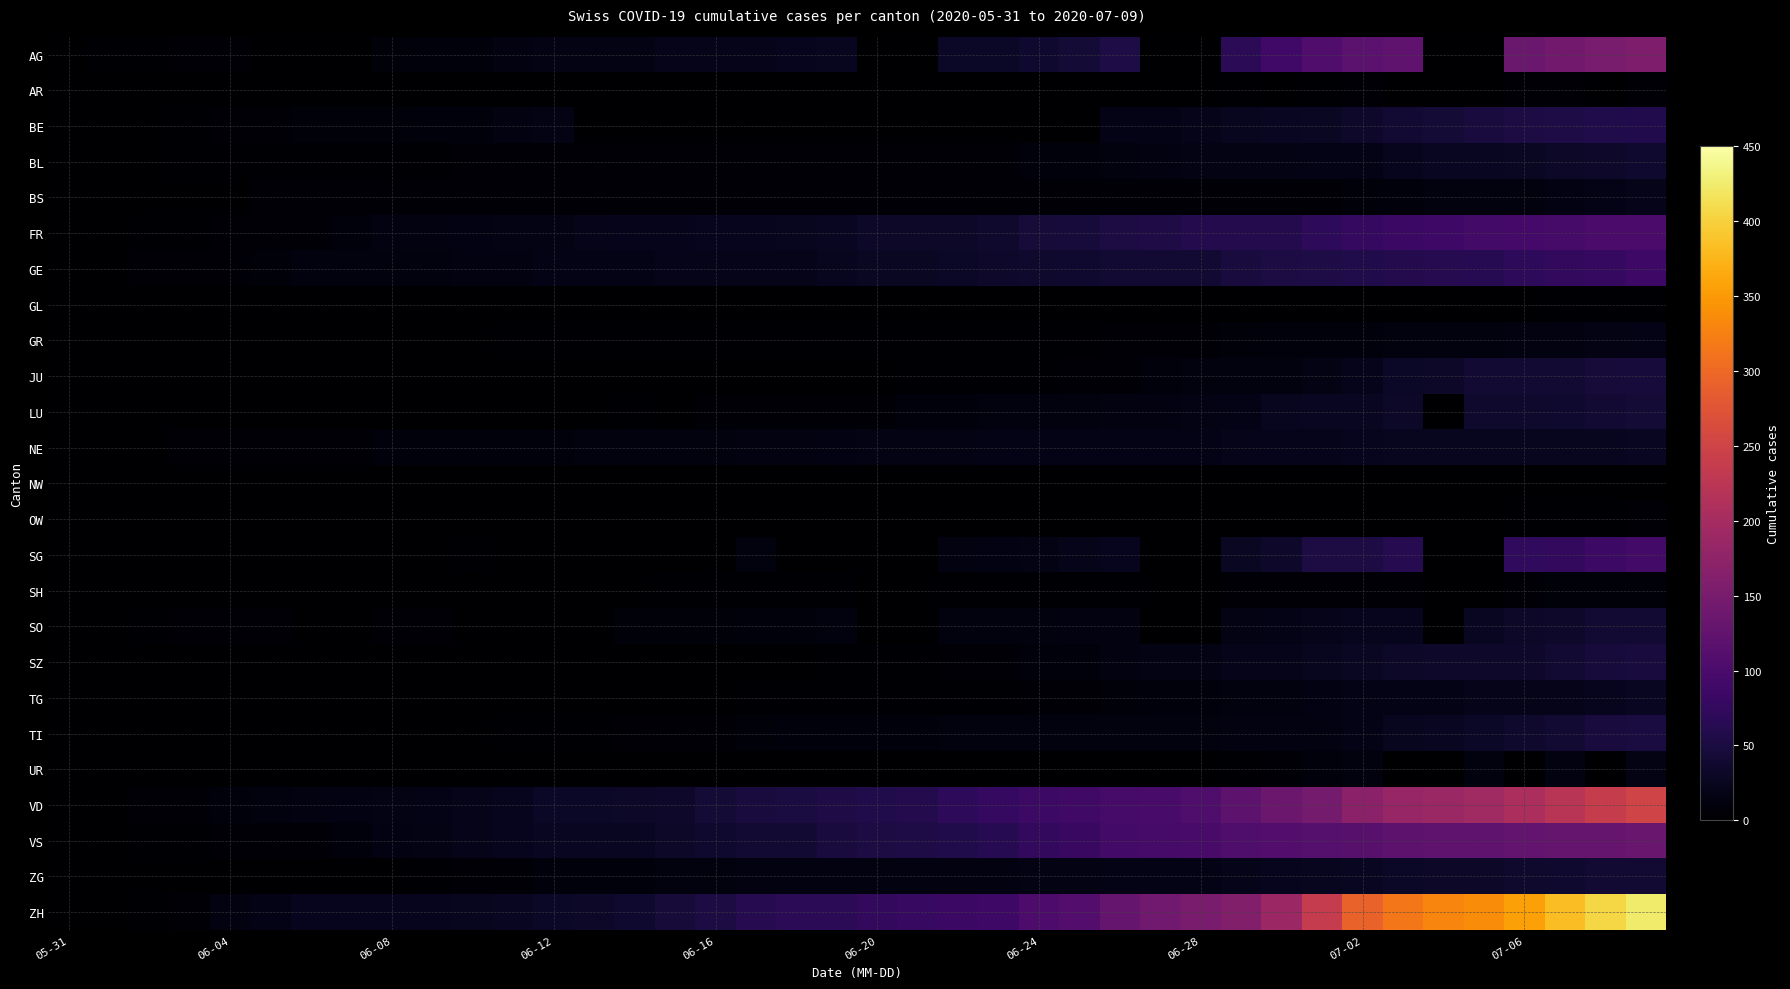

Reading left to right, extract all data points from this chart.

AG: 0	3	3	4	6	0	0	0	8	10	10	13	16	16	17	20	21	21	24	26	0	0	31	31	38	43	53	0	0	68	91	106	119	123	0	0	135	143	150	156
AR: 0	0	0	0	0	0	0	0	0	0	0	0	0	0	0	0	0	0	0	0	0	0	0	0	0	0	1	0	0	2	0	3	4	0	0	0	4	4	0	5
BE: 0	0	1	2	4	6	8	8	8	9	9	14	17	0	0	0	0	0	0	0	0	0	0	0	0	0	18	19	21	25	27	29	35	39	43	49	52	53	57	59
BL: 0	1	1	2	2	3	3	3	3	3	4	4	4	4	4	4	5	5	5	5	6	7	7	7	9	10	12	14	16	17	17	18	19	23	27	27	29	32	35	38
BS: 0	0	0	1	1	4	4	4	4	5	5	5	5	5	5	5	5	6	6	7	7	7	7	7	7	7	7	7	7	7	7	7	8	10	11	12	12	15	18	21
FR: 0	0	2	3	5	7	7	9	13	13	15	16	16	20	22	22	23	24	26	27	32	32	32	36	44	47	52	56	61	61	61	72	79	84	87	92	94	96	99	100
GE: 0	1	4	6	7	8	11	11	12	12	14	14	18	18	18	20	20	21	21	25	29	29	30	34	36	38	41	41	42	48	52	53	58	60	63	65	71	75	79	87
GL: 0	0	0	0	0	0	0	0	0	0	0	0	0	0	0	0	0	0	0	0	0	0	0	0	1	1	1	0	0	1	1	1	1	1	0	0	1	2	2	3
GR: 0	0	0	1	1	1	1	1	1	1	1	2	2	2	2	2	2	2	2	2	2	2	3	3	3	3	5	7	7	8	9	9	10	11	11	12	13	14	16	18
JU: 0	0	0	0	0	0	0	0	0	0	0	0	0	1	1	1	1	1	1	1	1	3	3	3	3	5	6	9	11	11	12	17	22	30	33	39	39	41	44	47
LU: 0	0	0	0	0	0	0	1	1	1	1	1	0	0	3	0	5	5	5	6	6	9	10	11	12	12	14	14	17	19	25	28	28	32	0	36	36	37	40	43
NE: 0	0	1	4	5	6	7	7	9	9	9	9	10	11	11	11	12	13	13	15	16	17	17	18	18	18	19	19	19	20	22	22	24	25	25	25	26	26	26	28
NW: 0	0	0	0	0	0	0	0	0	0	0	0	0	0	0	0	0	0	0	0	0	0	0	0	0	0	0	0	0	0	0	0	0	0	0	0	0	0	1	1
OW: 0	0	0	0	0	0	0	0	0	0	0	0	0	0	0	0	0	0	0	0	0	0	0	0	0	0	0	0	0	1	1	1	1	1	0	0	2	2	2	5
SG: 0	0	0	1	0	0	0	0	0	0	3	0	0	0	0	0	0	12	0	0	0	0	14	15	17	20	23	0	0	29	35	51	51	62	0	0	73	75	85	92
SH: 0	0	0	0	0	0	0	0	1	1	1	1	1	0	0	3	3	3	3	3	0	0	3	3	3	3	3	0	0	5	5	5	5	5	0	0	7	8	8	8
SO: 0	0	3	5	6	6	0	0	6	6	0	0	0	0	8	8	8	9	9	11	0	0	11	11	12	13	13	0	0	16	19	21	23	24	0	28	32	35	39	41
SZ: 0	0	0	0	0	0	0	0	0	0	0	1	1	1	1	1	1	1	1	2	2	2	6	6	9	10	13	16	16	21	21	25	29	32	35	35	35	42	46	49
TG: 0	0	0	0	0	0	0	0	1	1	1	1	1	1	1	1	1	2	2	2	2	2	2	3	4	6	8	10	10	11	12	15	19	19	19	21	21	21	24	27
TI: 0	0	0	0	1	1	1	1	1	1	1	2	2	3	6	6	6	8	9	9	10	10	11	12	12	12	12	12	12	13	14	14	19	26	27	31	36	40	48	50
UR: 0	0	0	0	0	0	0	0	0	0	0	0	0	0	0	0	0	0	0	0	0	0	0	0	0	0	1	0	0	2	4	10	11	0	0	12	0	14	0	16
VD: 0	0	4	6	9	11	13	15	16	19	20	24	31	31	32	35	43	48	50	56	58	60	71	77	86	89	95	97	105	121	137	146	171	184	187	194	207	223	238	250
VS: 0	1	2	2	4	7	7	10	15	16	20	24	28	28	28	32	37	39	40	48	52	53	58	65	75	82	92	96	97	105	109	112	115	120	122	124	127	130	130	132
ZG: 0	0	0	0	0	0	0	0	1	3	5	5	9	9	9	11	12	13	13	13	13	13	14	14	16	17	19	19	19	21	23	25	27	31	33	33	36	38	39	41
ZH: 0	0	2	5	13	19	23	23	23	23	26	28	30	33	38	45	52	62	67	68	75	80	83	87	103	110	129	141	152	161	189	237	293	316	329	337	356	382	405	424